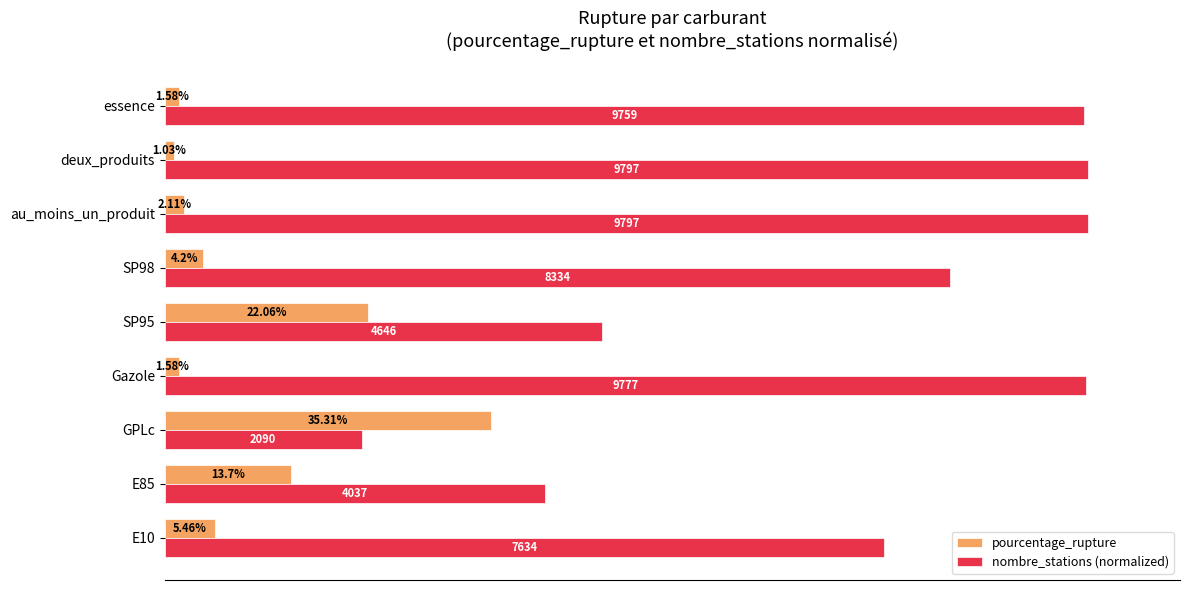

Which series has the largest range (max minus min)?

nombre_stations (normalized)